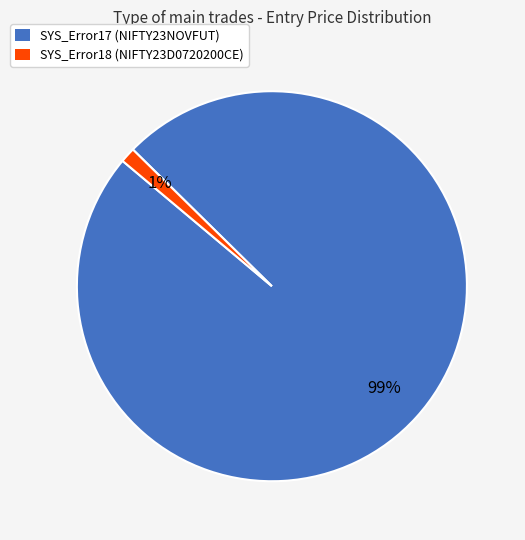

How many slices are in this pie chart?

2